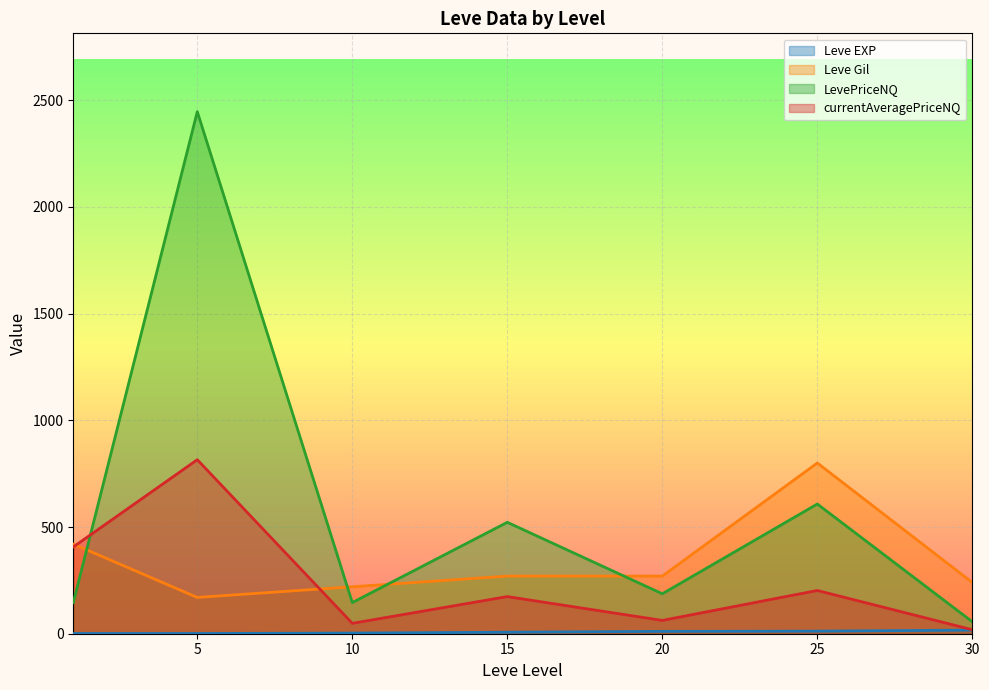

Where is the first local minimum for Leve Gil?

5